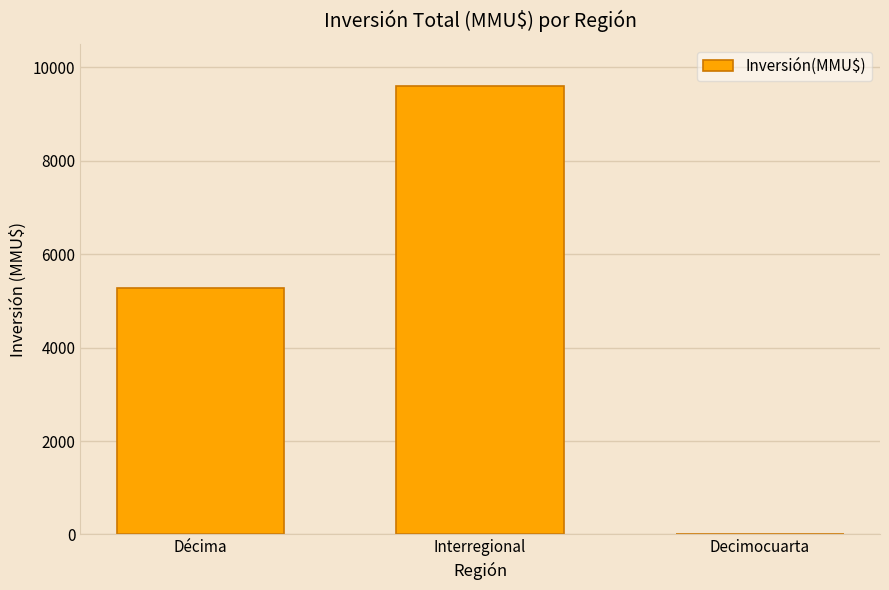

How many values are above zero?

2